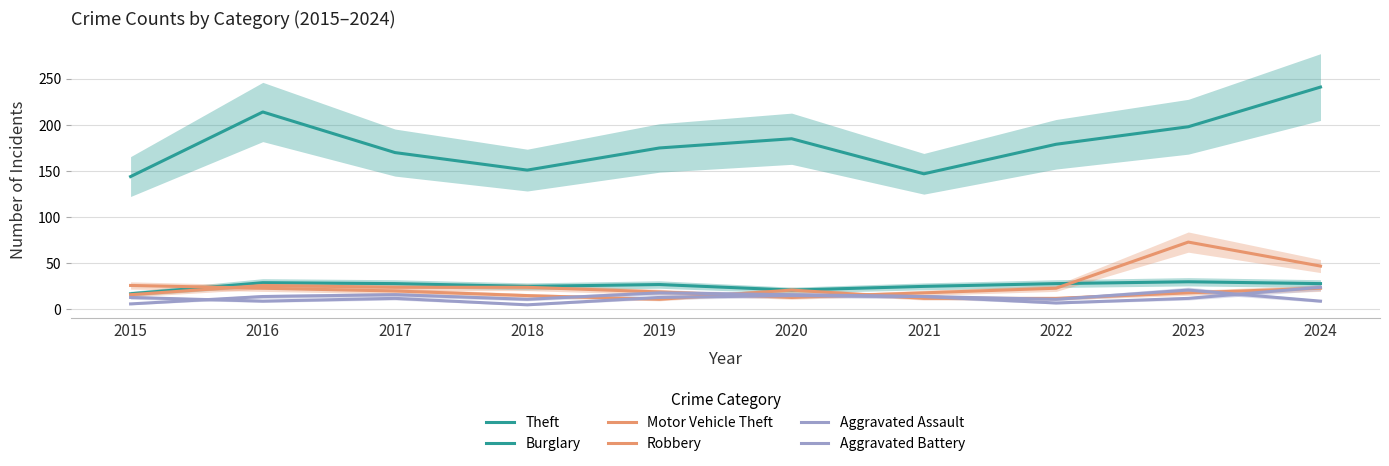

True or false: Theft and Burglary intersect in this chart.

False